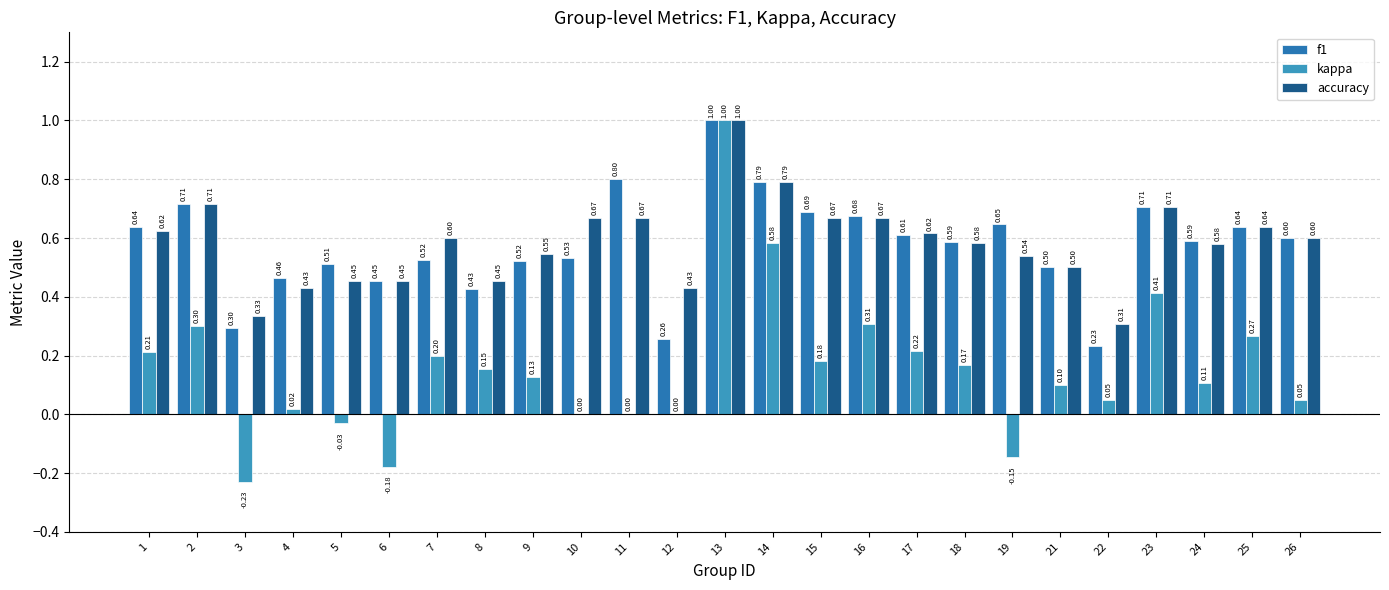

Count the number of data series in this chart.

3